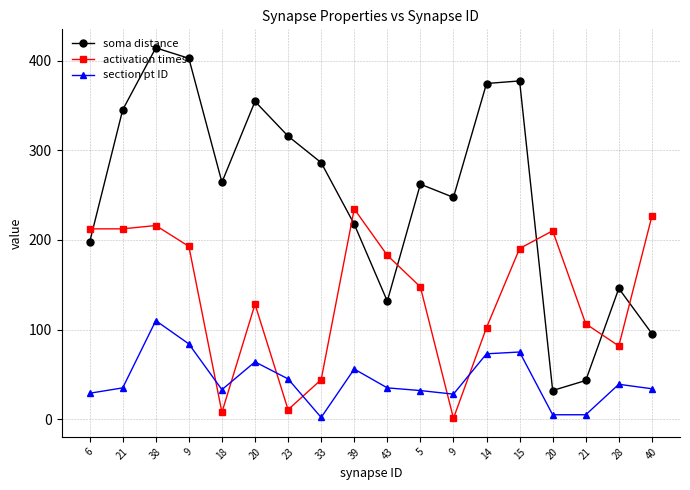

The section pt ID series shows 51.3 at 21. True or false?

False